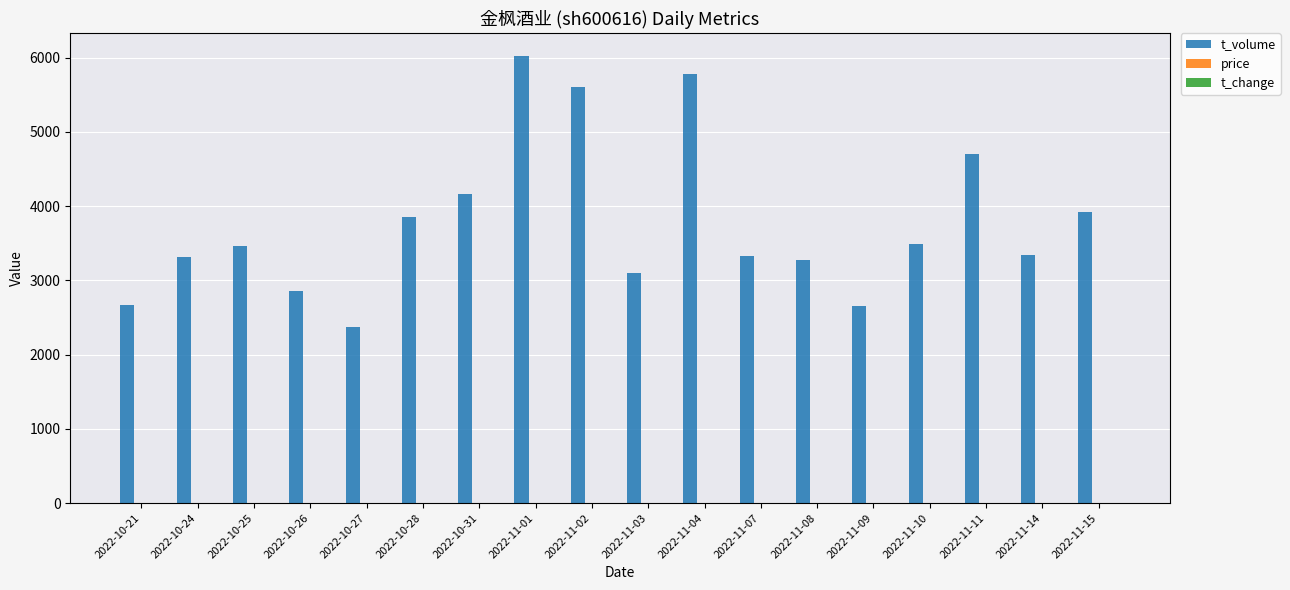

The value of t_volume at 2022-11-15 is 3922.0. True or false?

True